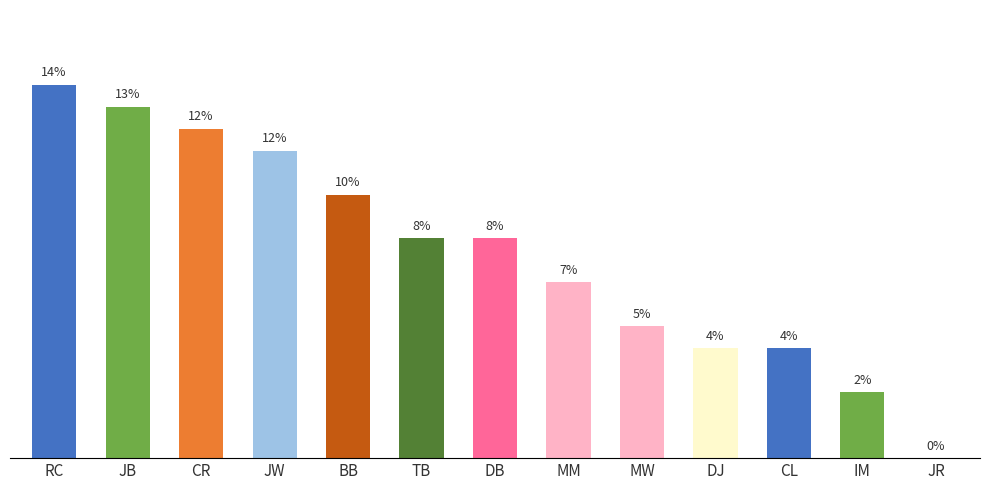

Reading left to right, extract all data points from this chart.

0.1	0.1	0.1	0.1	0.1	0.1	0.1	0.1	0.0	0.0	0.0	0.0	0.0